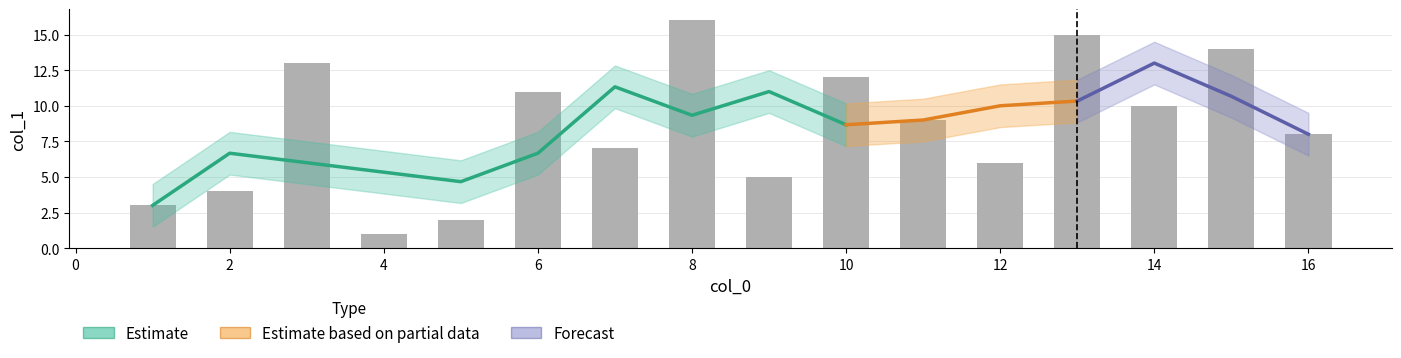

List the labels in order of value, largest first.

8, 13, 15, 3, 10, 6, 14, 11, 16, 7, 12, 9, 2, 1, 5, 4